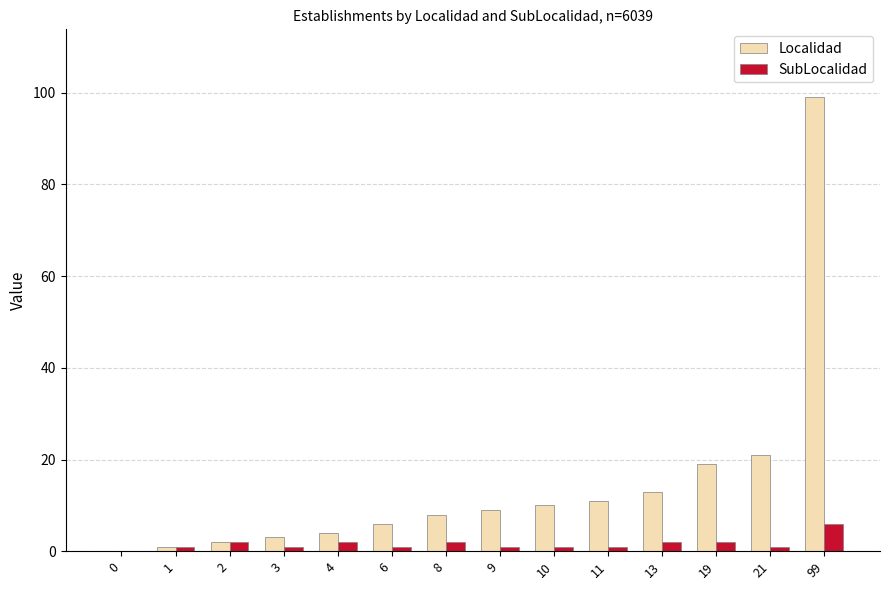

Is the value of Localidad at 8 greater than the value of SubLocalidad at 0?

Yes